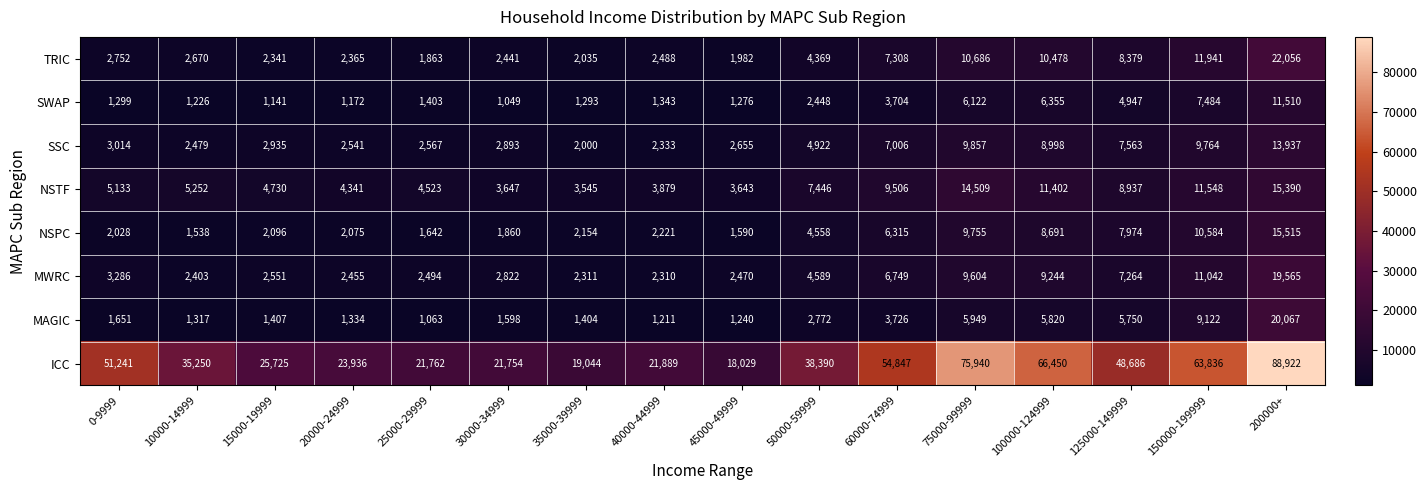

Which label corresponds to the smallest value in the chart?

30000-34999